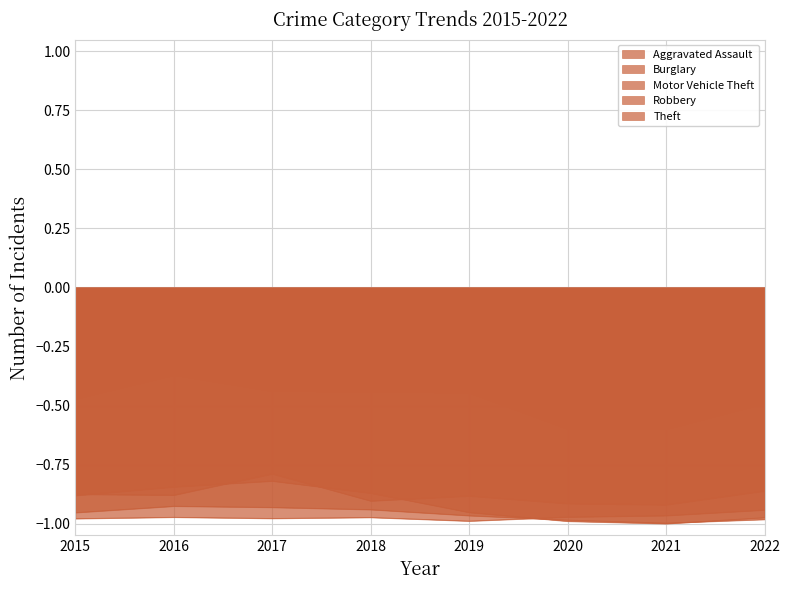

What is the average value of the Robbery series?

-1.0